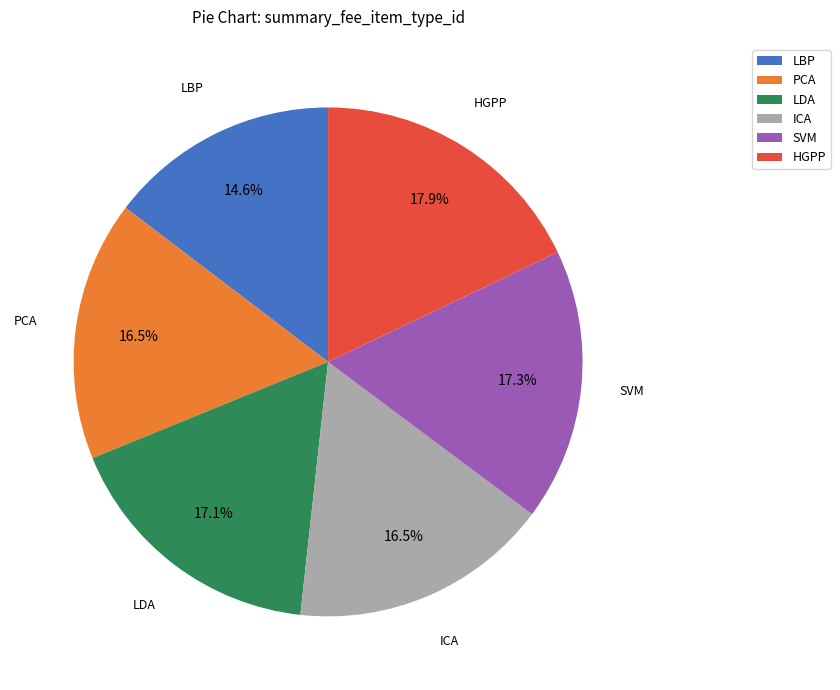

To the nearest percent, what is the combined percentage of LBP and LDA?

32%